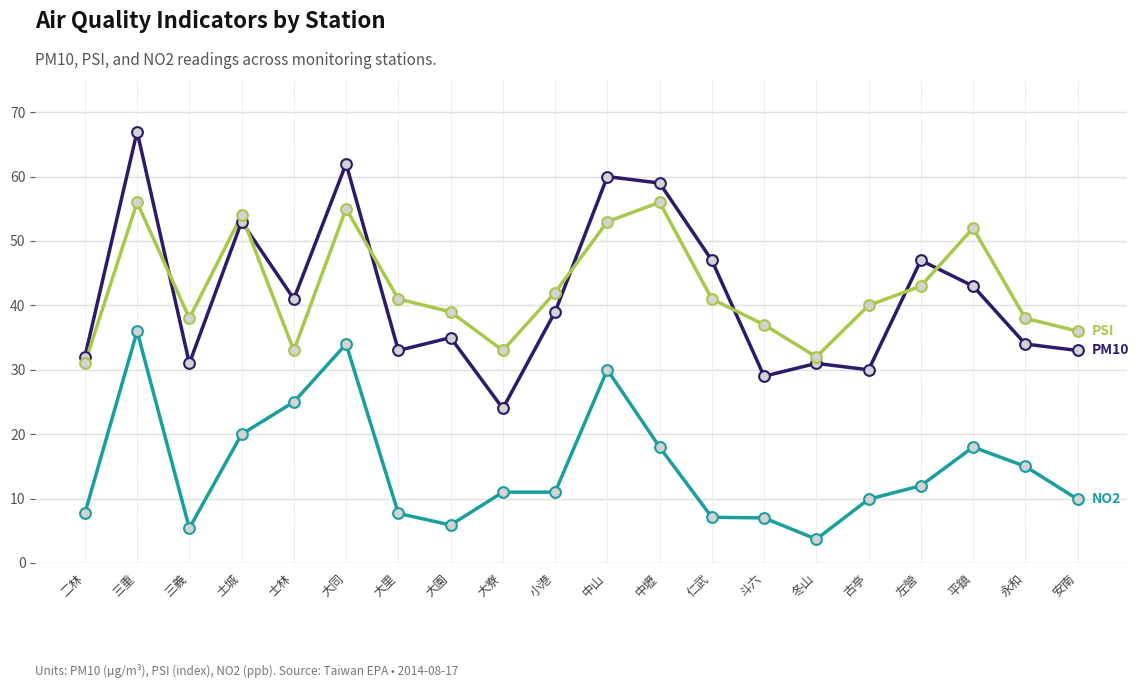

What is the total value across all series at 安南?

78.9